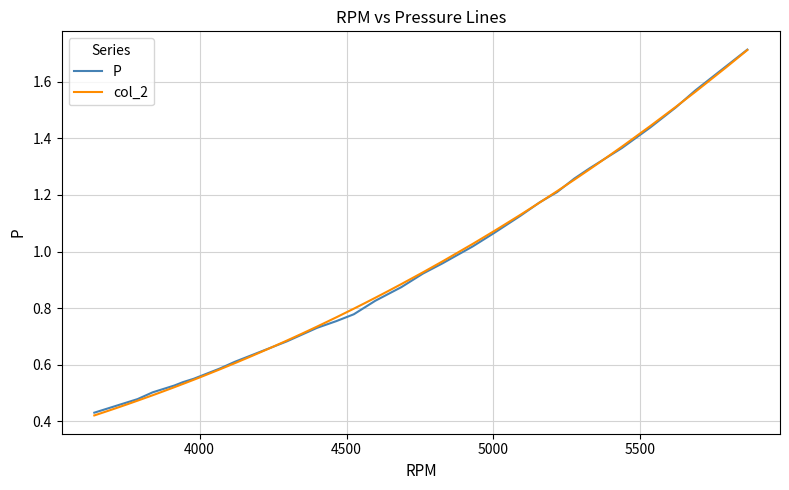

What is the difference between the maximum and minimum values in the col_2 series?

1.3